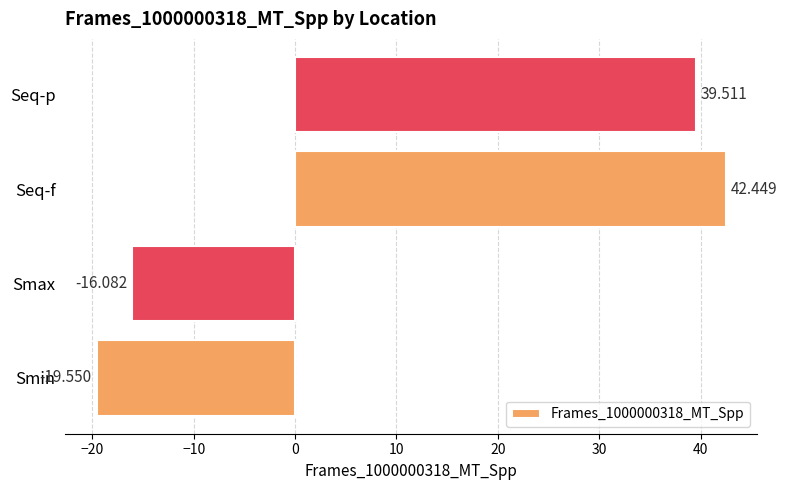

At which category does the chart reach its peak across all series?

Seq-f